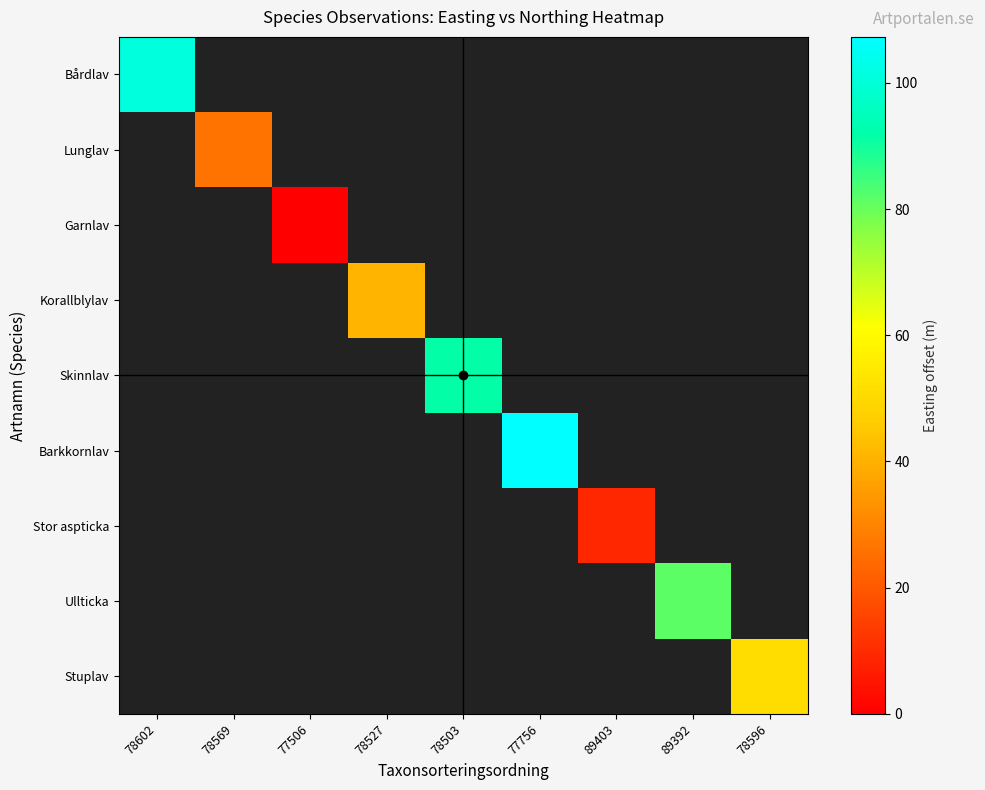

Is the value of Korallblylav at 78527 greater than the value of Ullticka at 78596?

No